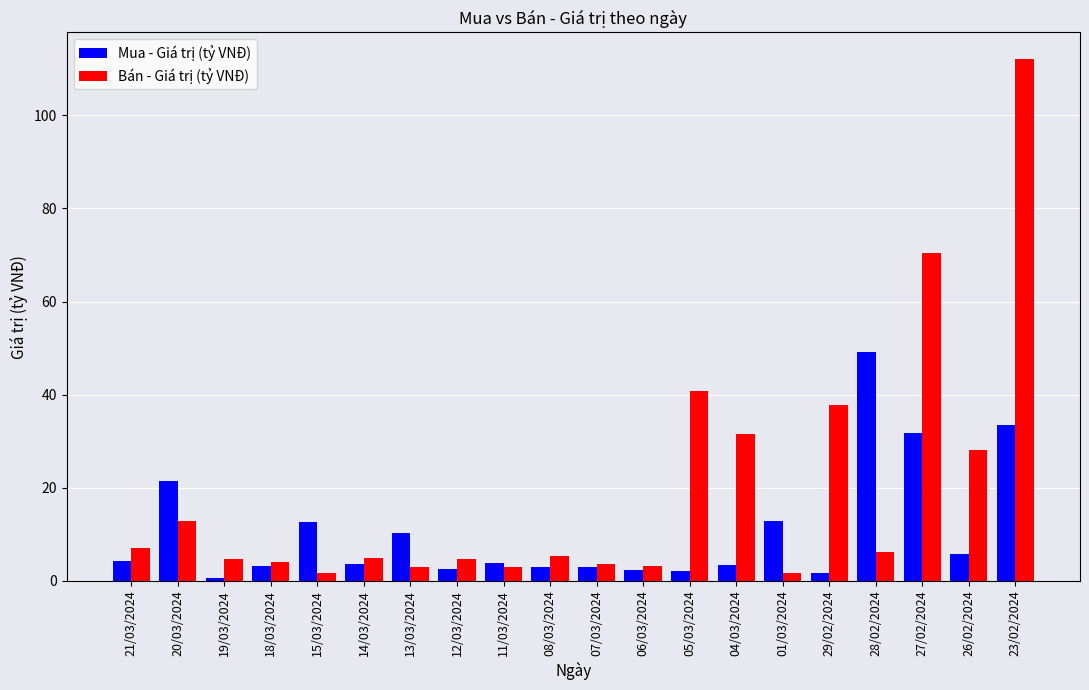

What position from the left is 20/03/2024?

2